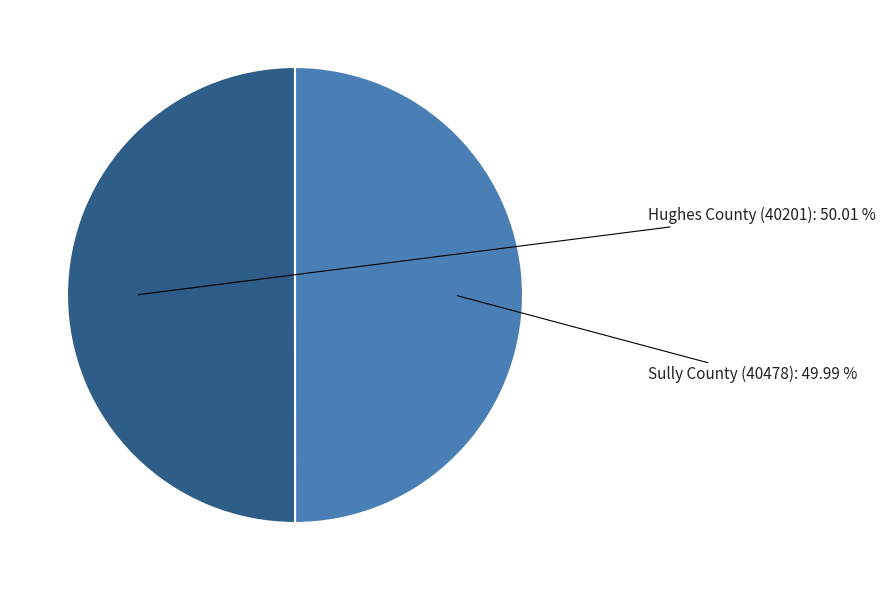

Is there any slice that represents more than half of the pie?

Yes